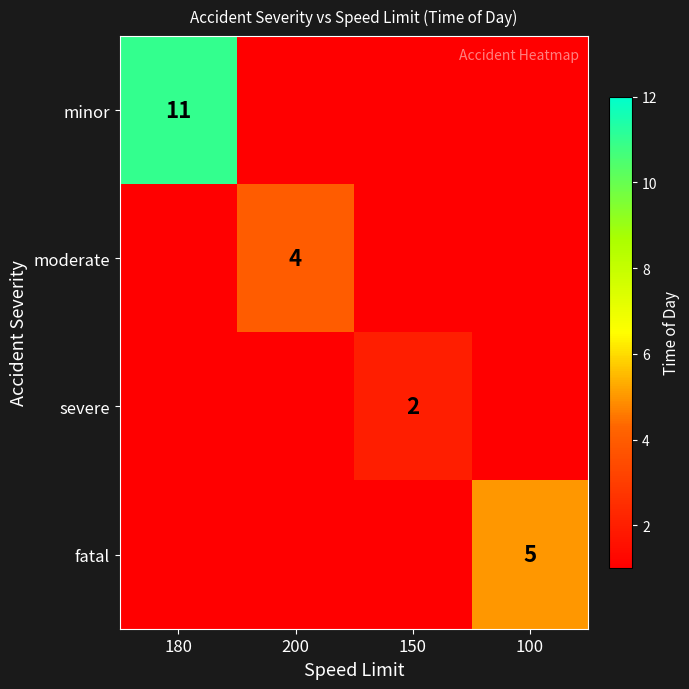

Is it true that minor equals 11 at 180?

True